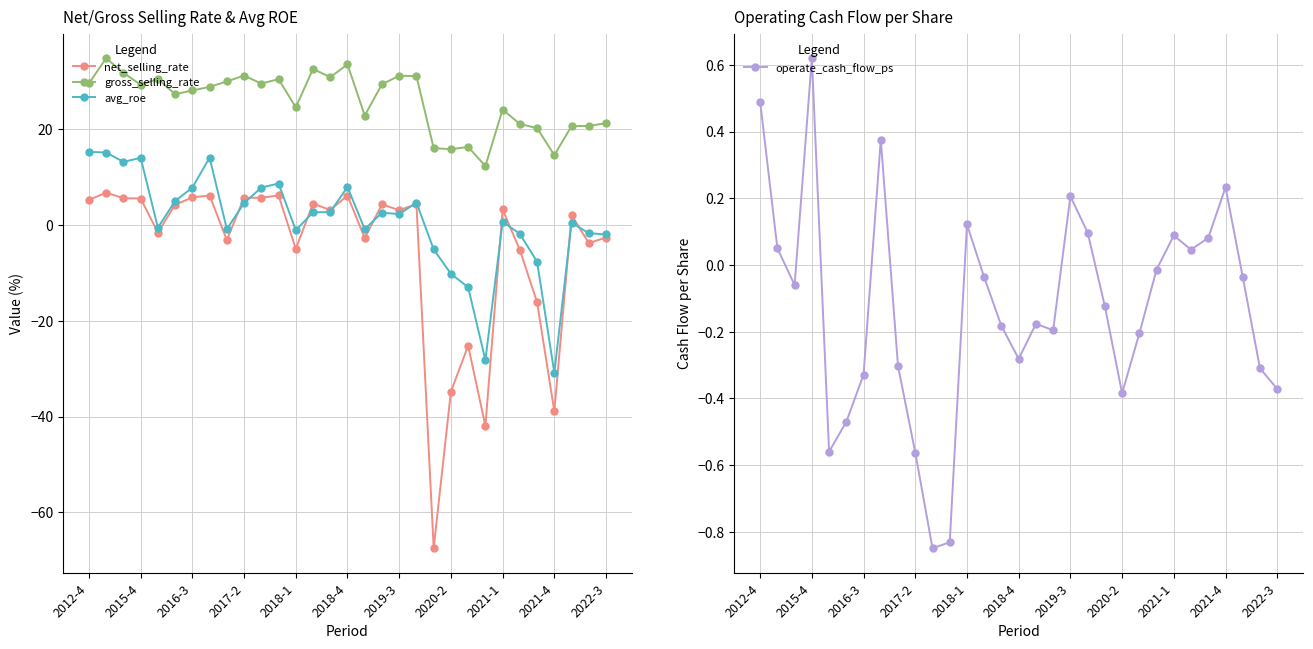

What is the average value of the gross_selling_rate series?

25.8